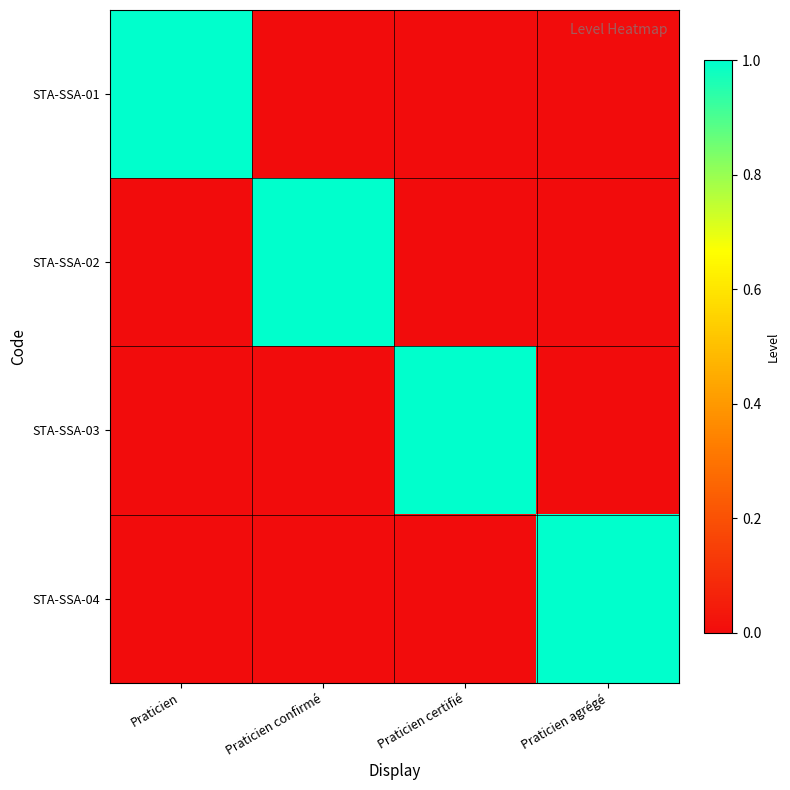

Count the number of categories in the chart.

4